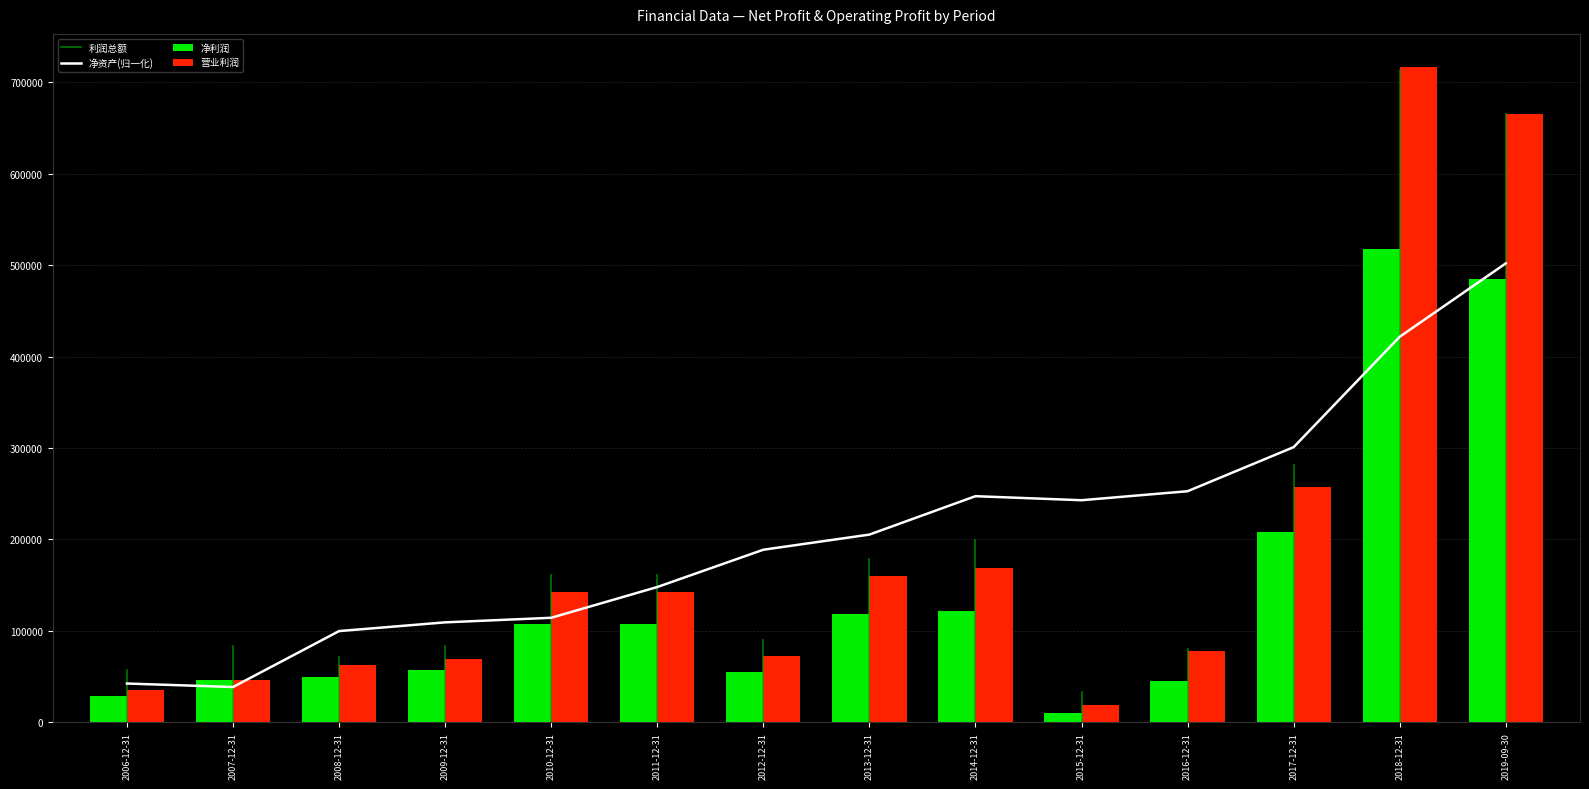

Read the 营业利润 value at 2015-12-31.

18966